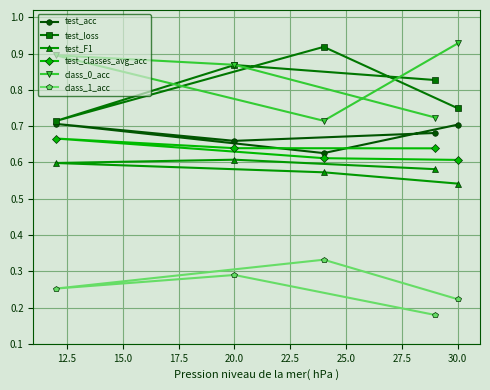

The test_acc series shows 1.0 at 20.0. True or false?

False